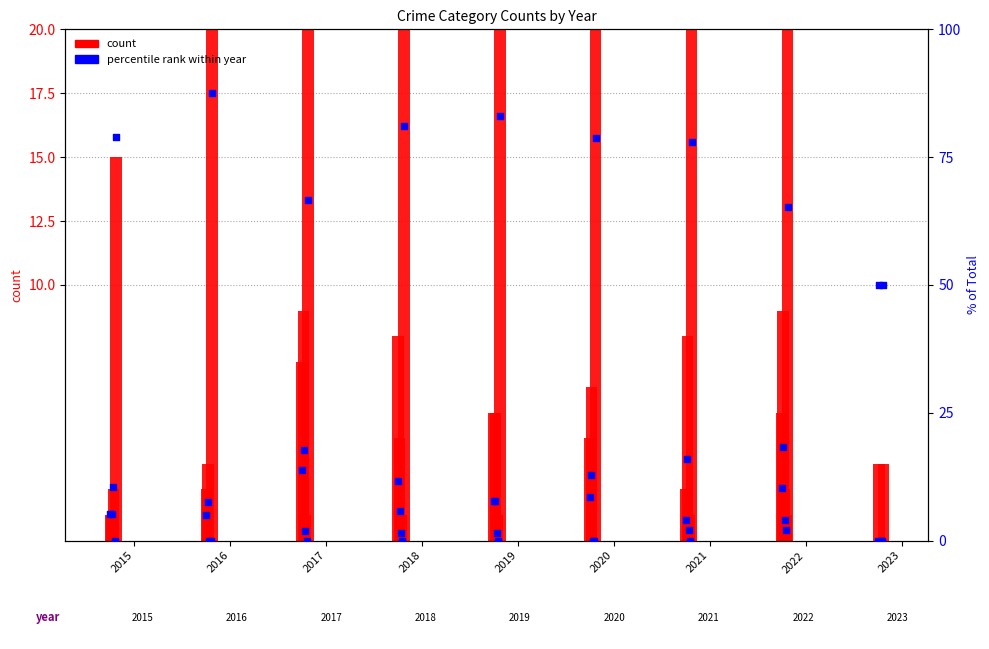

What is the ratio of the value at 2020 to the value at 2019?

1.1